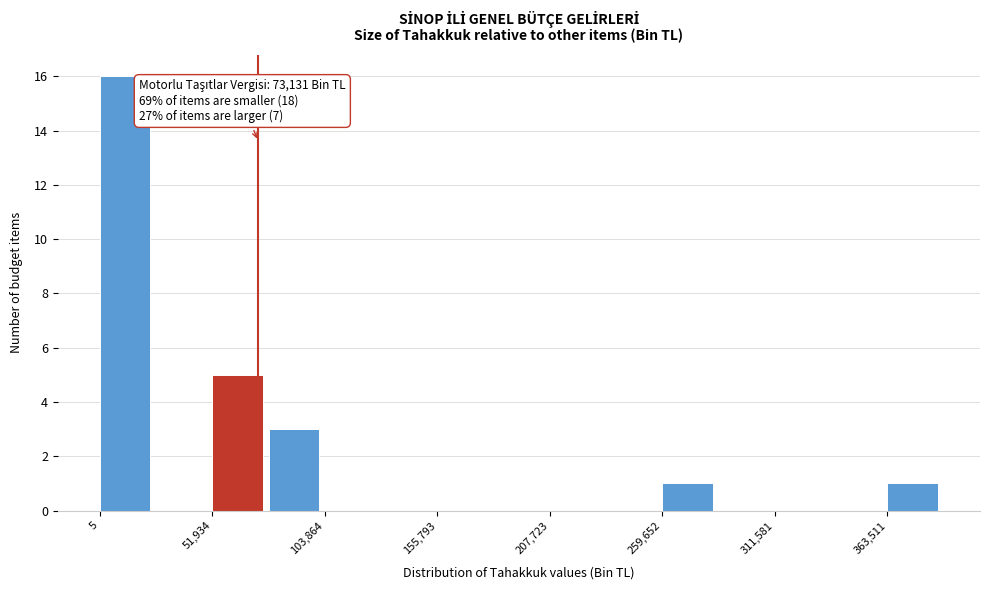

Read against the x-axis, roughly where is the centre of the tallest bar?

10000